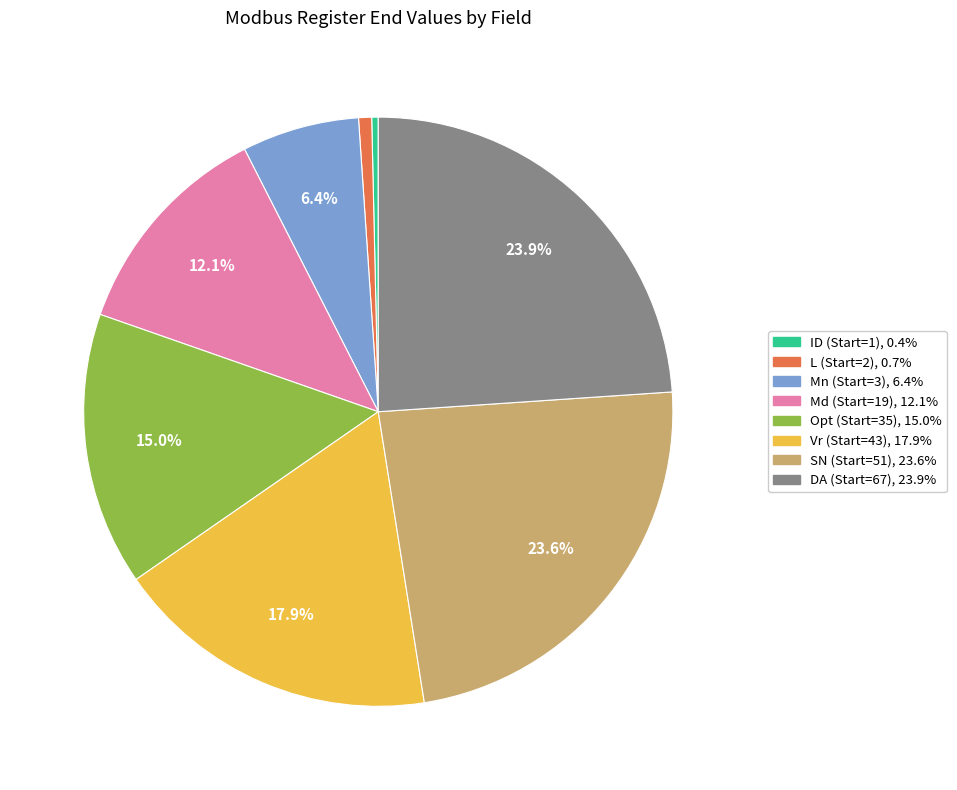

How many slices are in this pie chart?

8